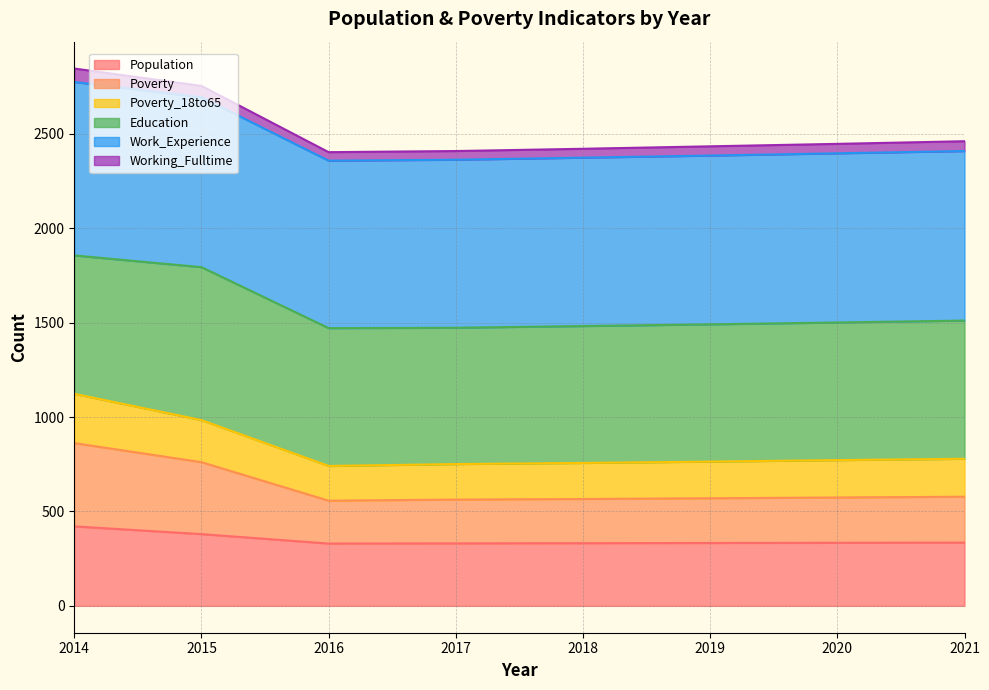

True or false: Poverty_18to65 and Poverty intersect in this chart.

False